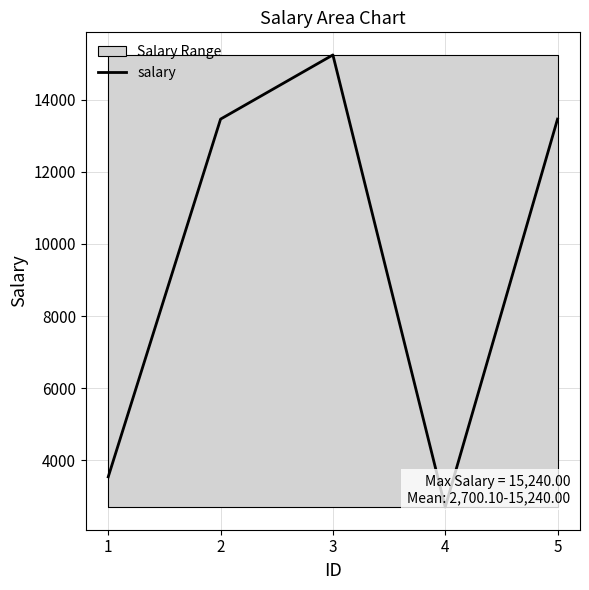

Is it true that the value at 1 is 3540.2?

True